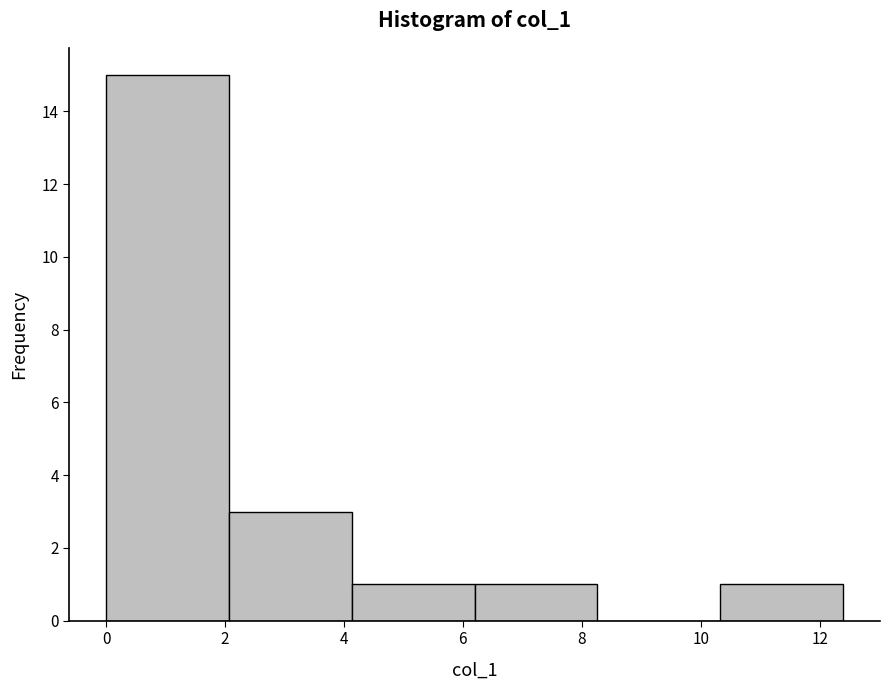

How tall is the bar that spans 2.0 to 4.2 on the x-axis? Neither the bar edges nor the heights are printed on the chart, so give them approximately, as read against the axes.

3